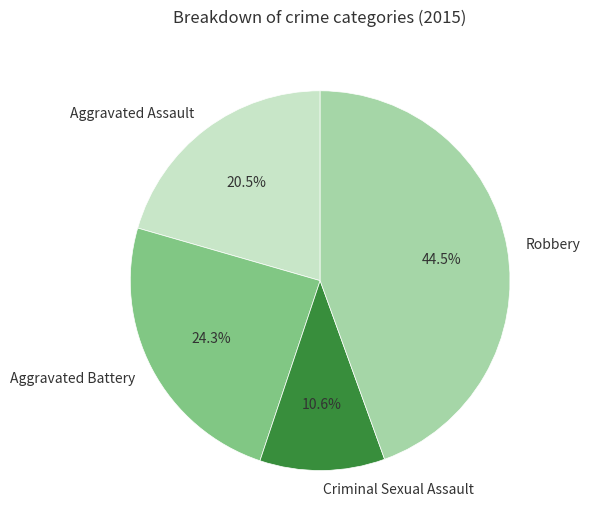

Is it true that Criminal Sexual Assault is 11% of the pie?

True